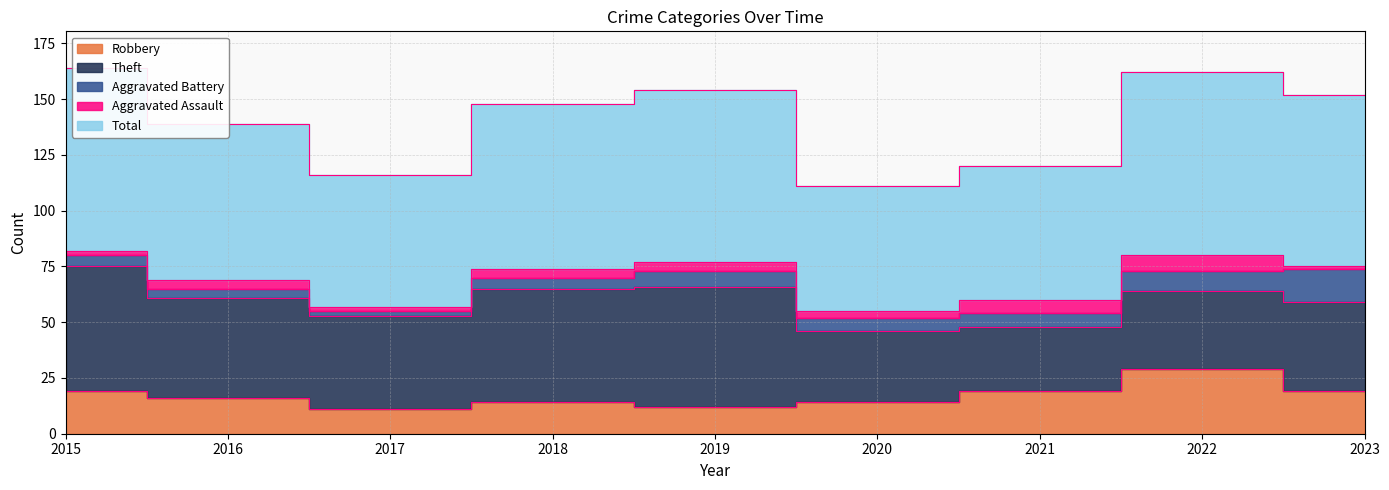

Reading left to right, what are all the values shown in this chart?

Robbery: 19	16	11	14	12	14	19	29	19
Theft: 56	45	42	51	54	32	29	35	40
Aggravated Battery: 5	4	2	5	7	6	6	9	15
Aggravated Assault: 2	4	2	4	4	3	6	7	1
Total: 82	70	59	74	77	56	60	82	77